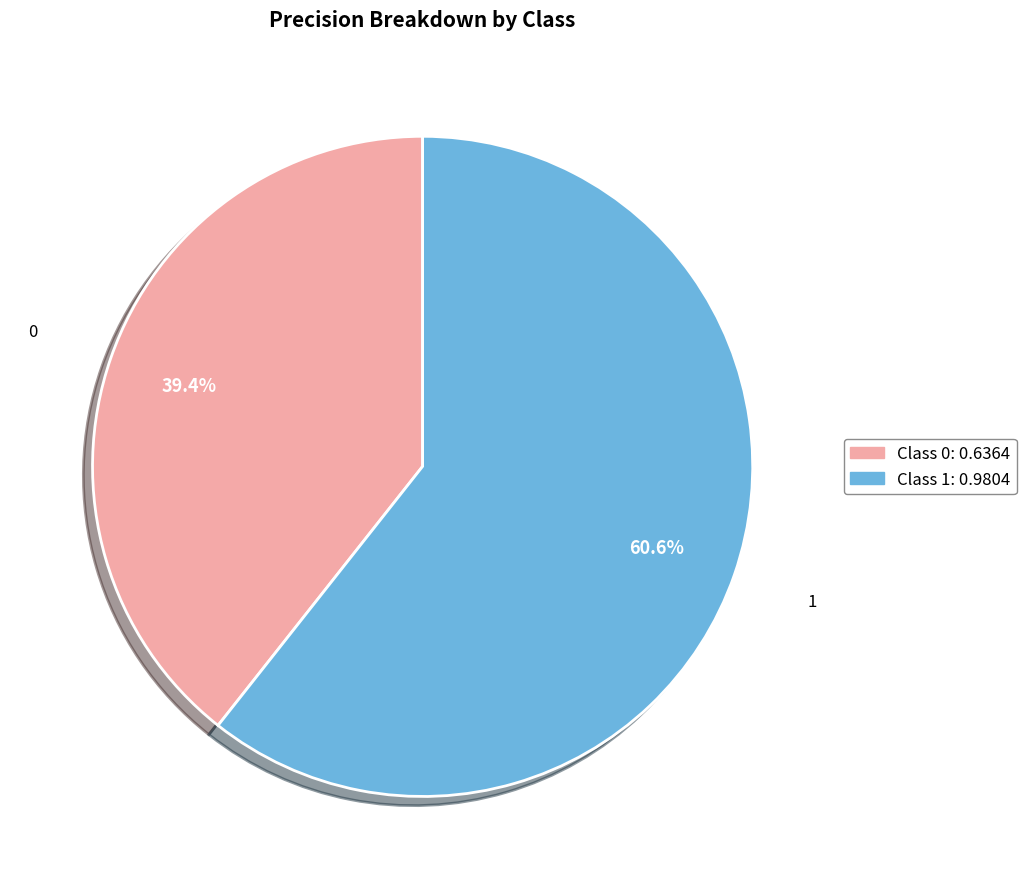

Which category has the smallest portion of the pie?

Class 0: 0.6364